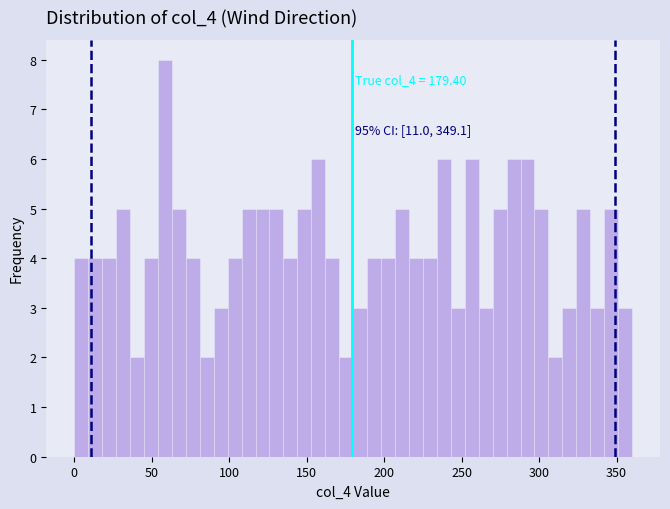

Read against the x-axis, roughly where is the centre of the tallest bar?

60